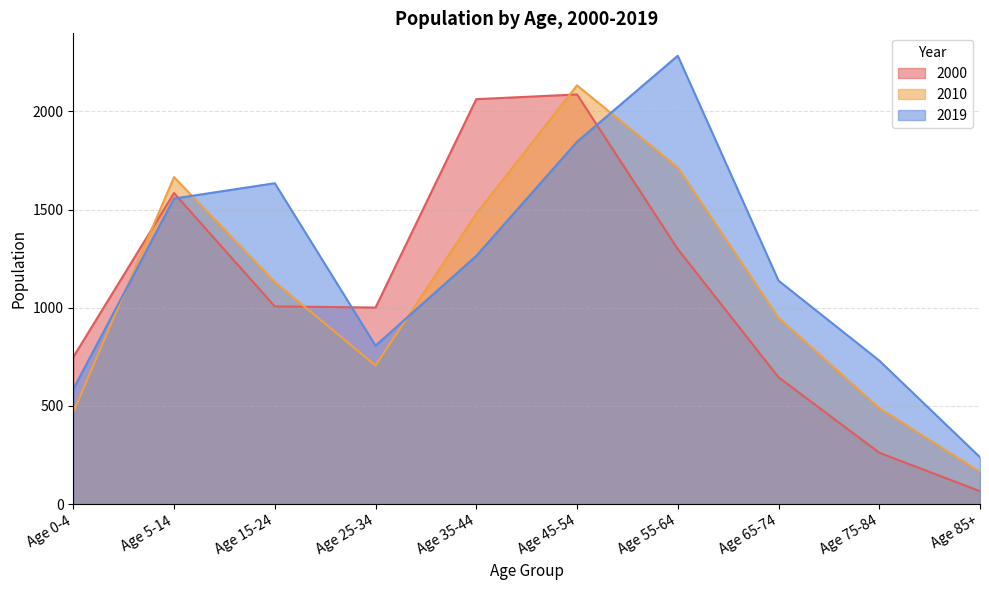

What is the maximum value for 2019?

2283